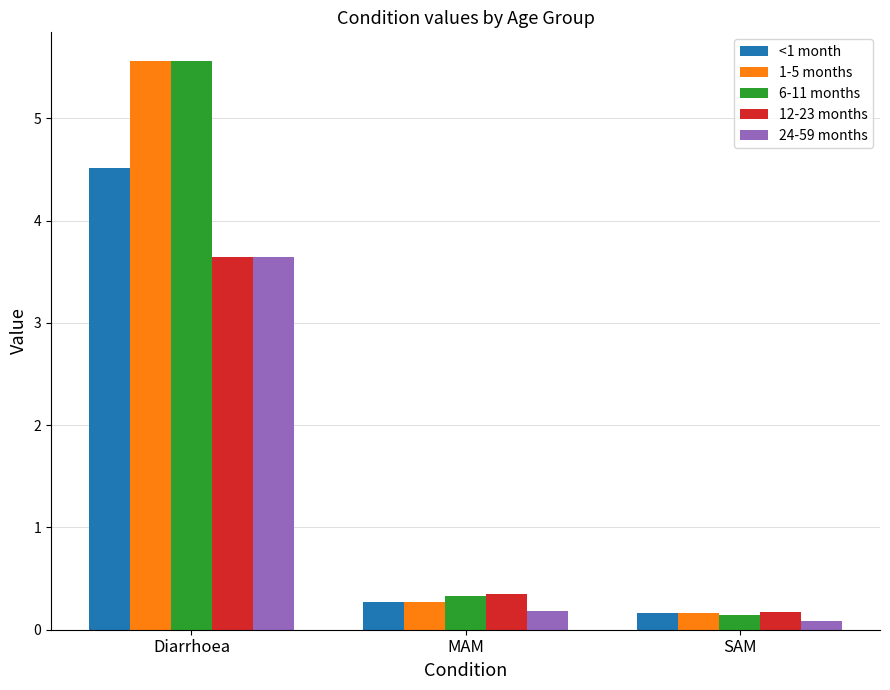

How many bars are there in total?

15